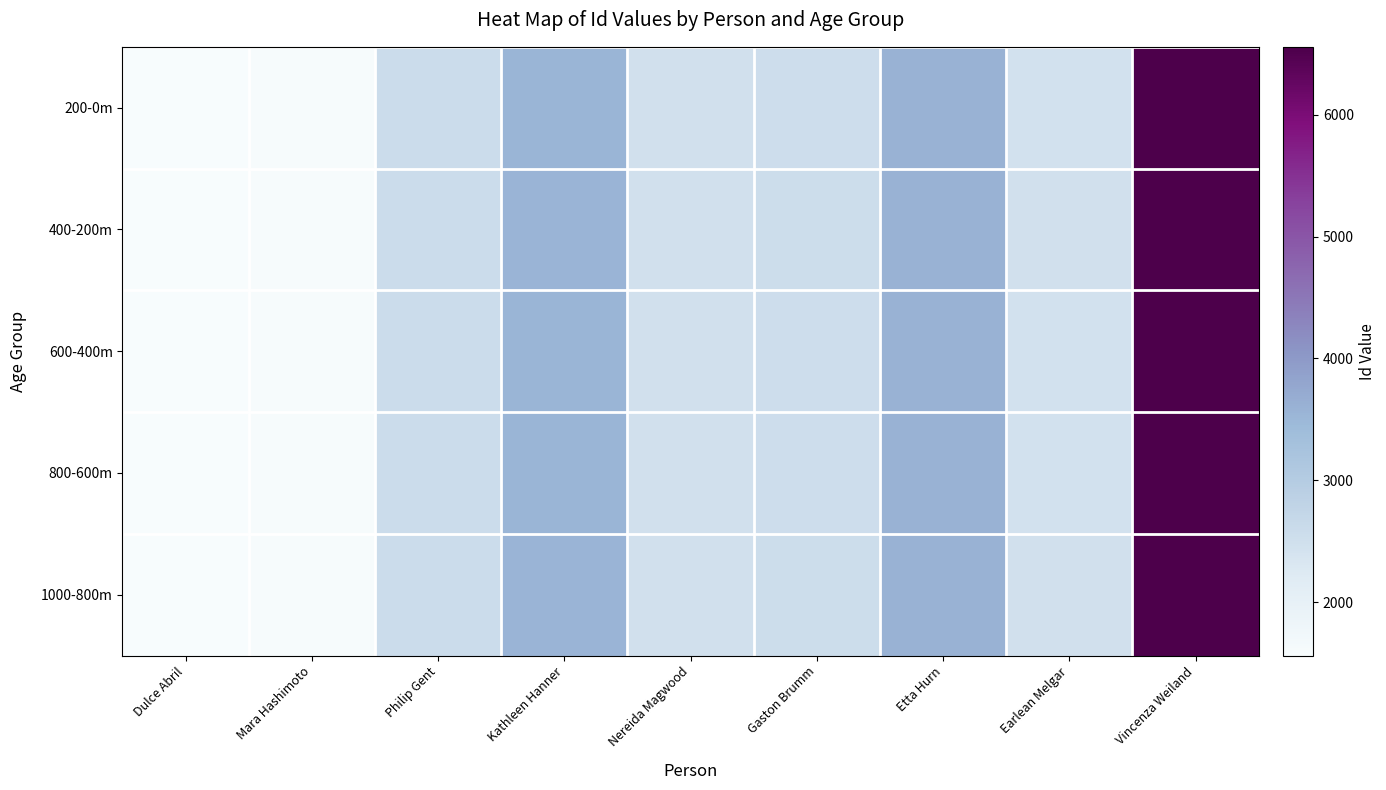

List the series in order of their peak value, highest first.

400-200m, 1000-800m, 200-0m, 600-400m, 800-600m